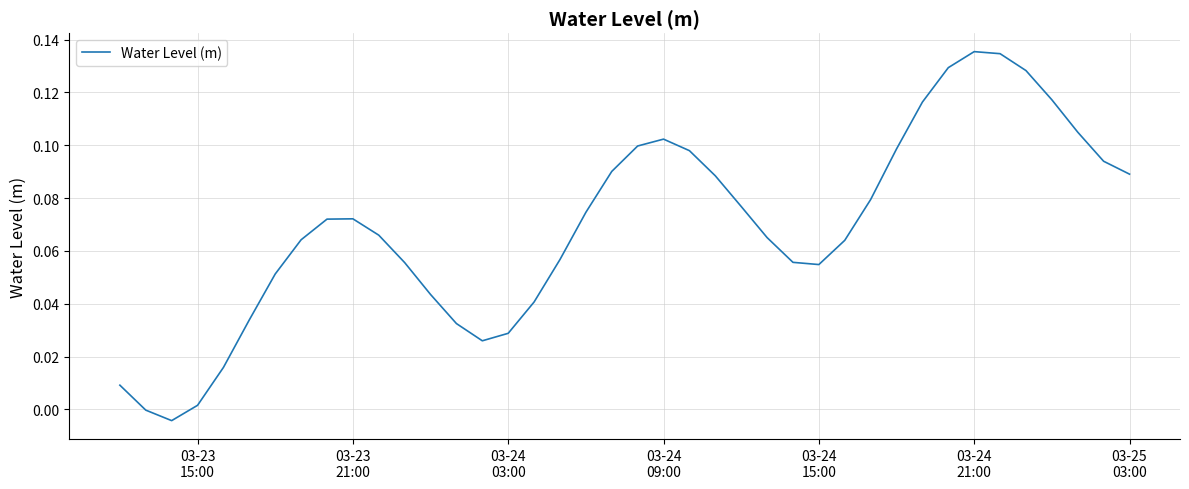

At which category does the data reach its first local peak?

03-23 21:00